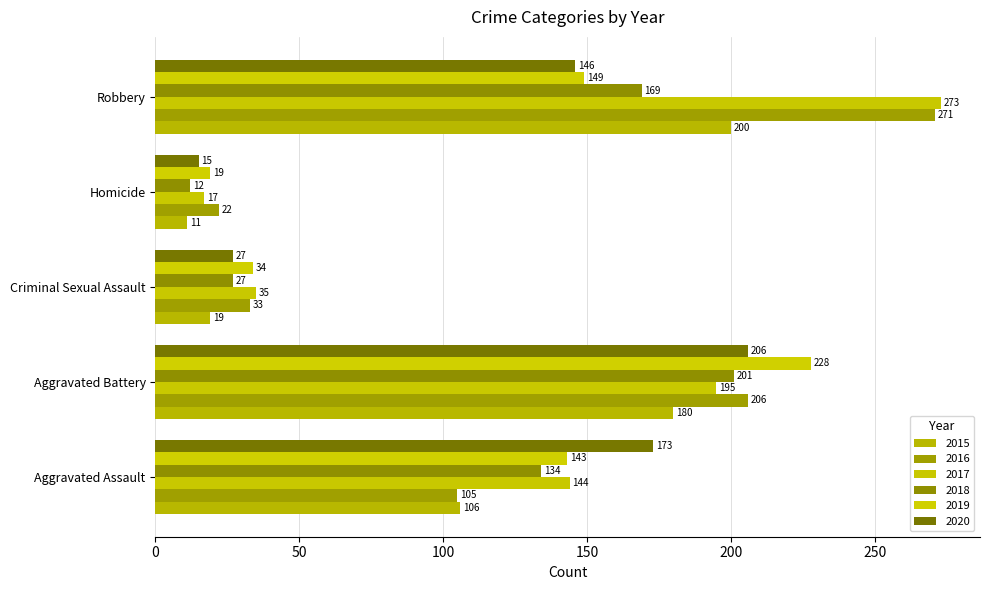

How many categories are shown in the chart?

5